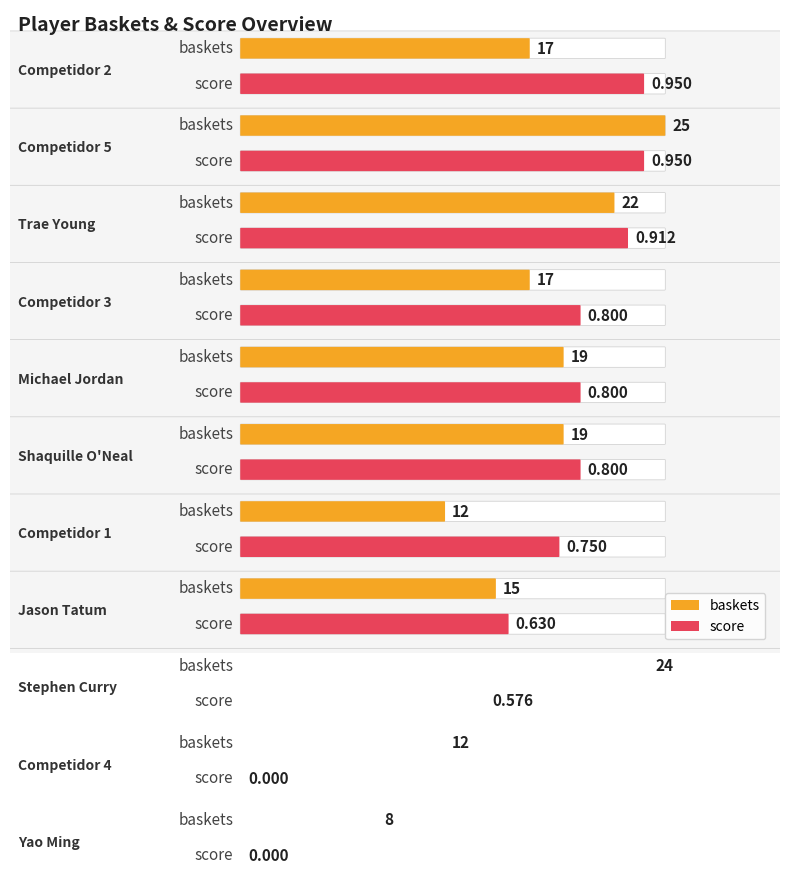

How many series are shown in this chart?

2